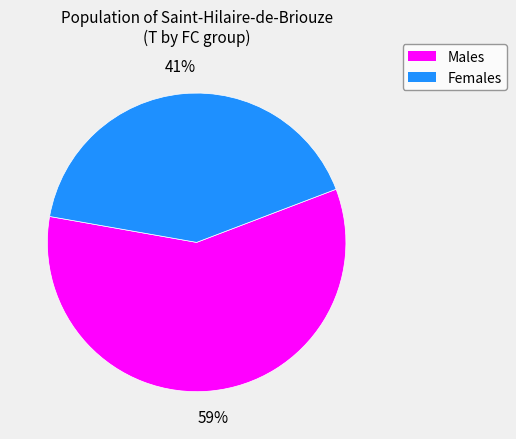

To the nearest percent, what is the average slice percentage?

50%